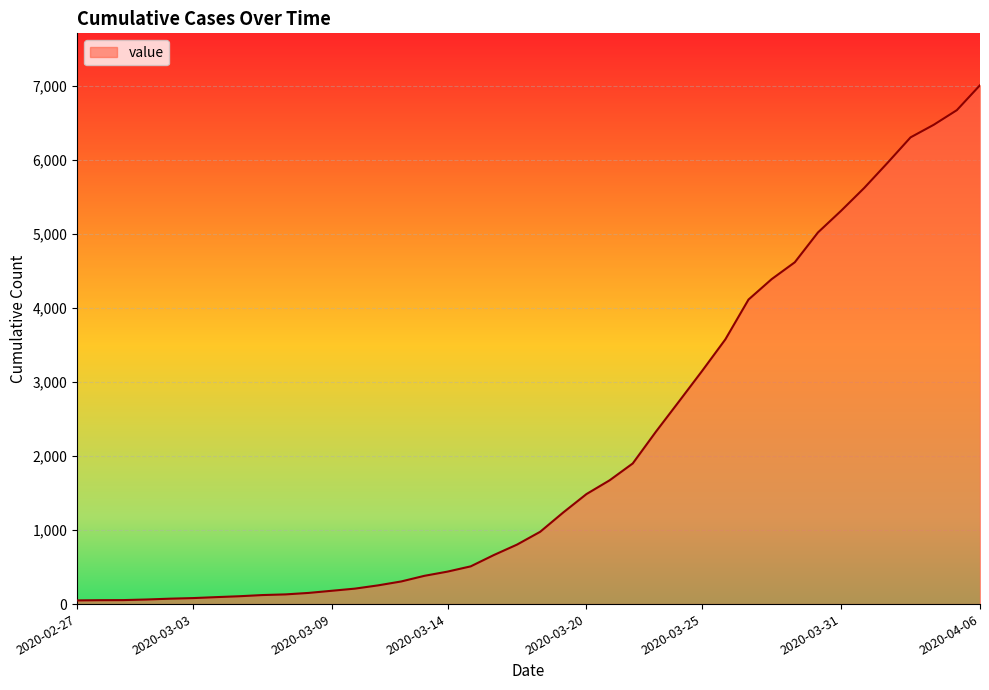

How many lines are shown in the chart?

1